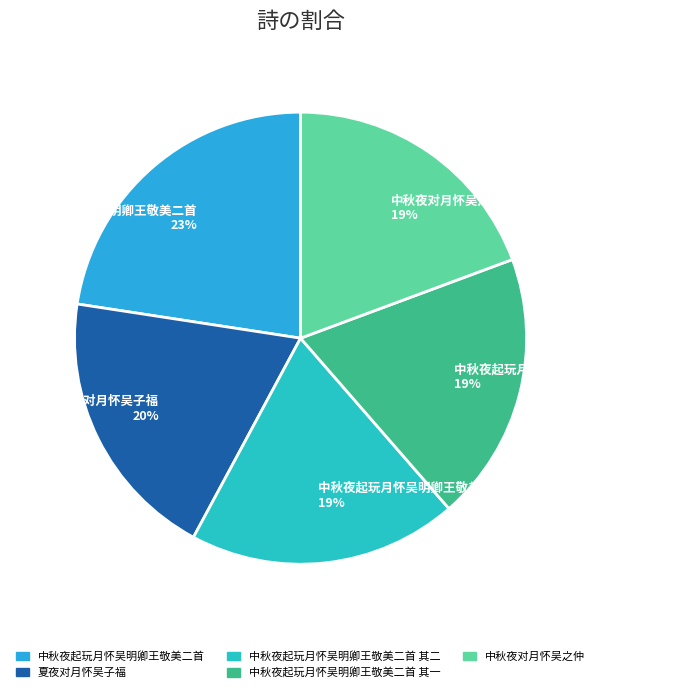

Does any single category account for the majority?

No